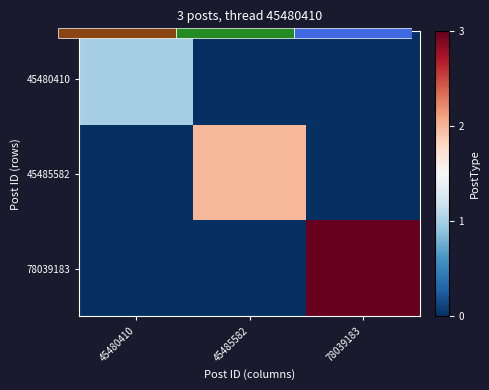

At how many categories does at least one series exceed 2?

1